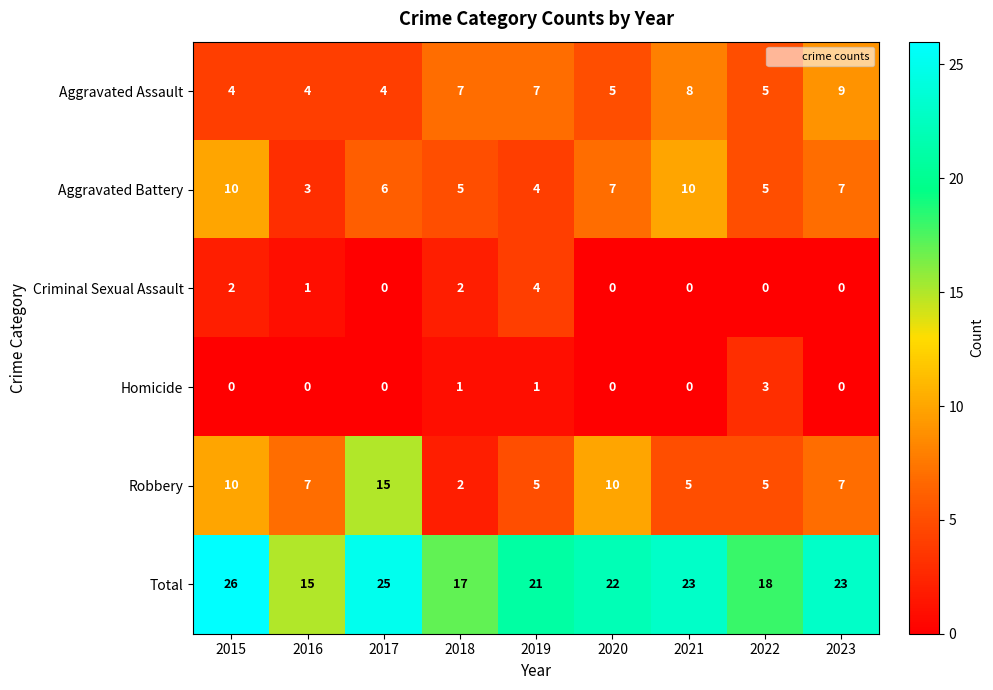

Which label corresponds to the largest value in the chart?

2015